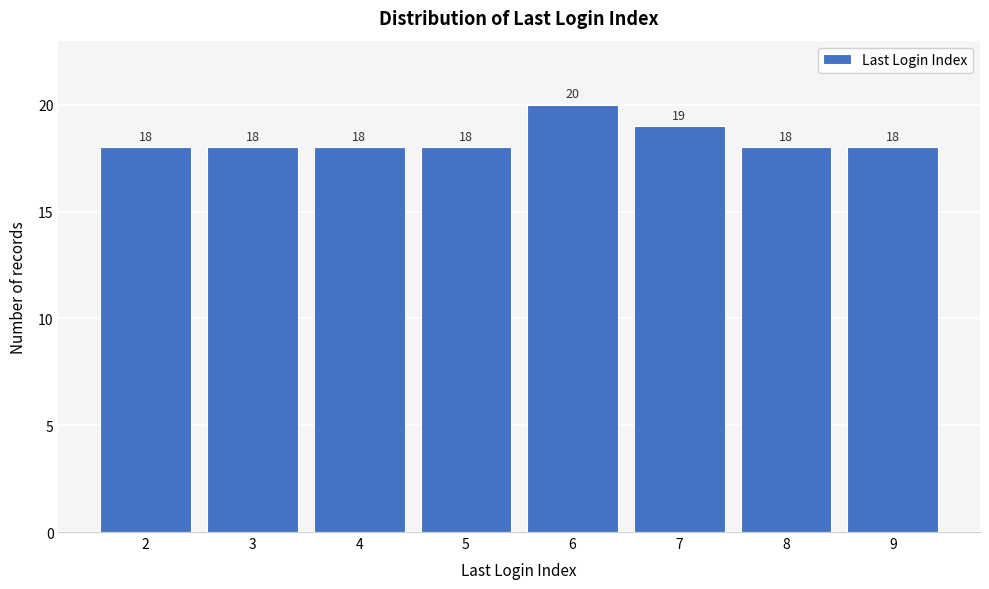

Reading left to right, list every bar in this chart as the range it spans on the x-axis followed by its height.

1.5 to 2.5: 18
2.5 to 3.5: 18
3.5 to 4.5: 18
4.5 to 5.5: 18
5.5 to 6.5: 20
6.5 to 7.5: 19
7.5 to 8.5: 18
8.5 to 9.5: 18